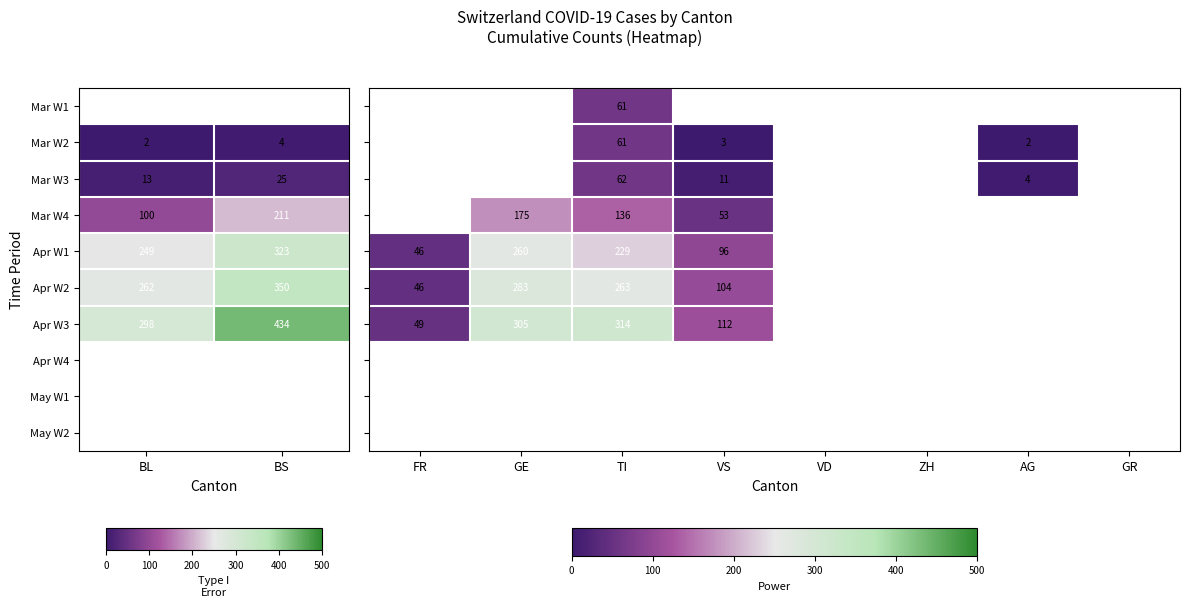

True or false: Apr W2 has a value of 262 at BL.

True